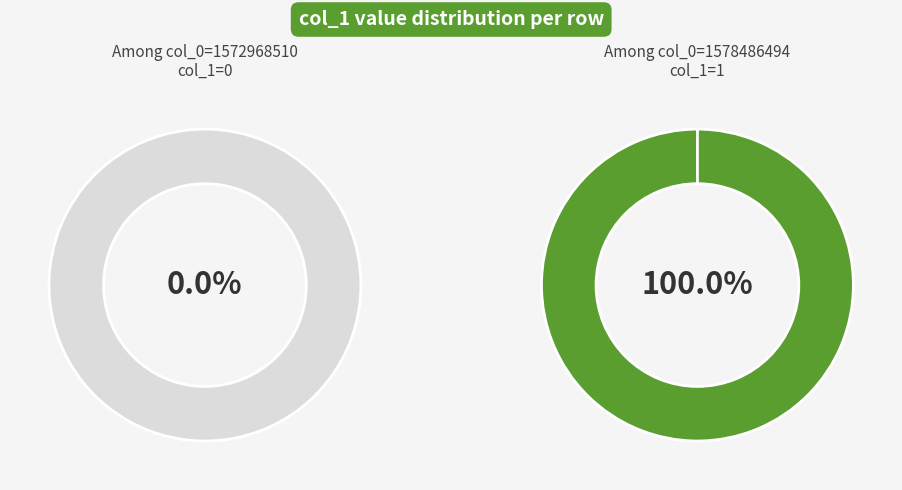

To the nearest percent, what portion does 1578486494 represent?

100%